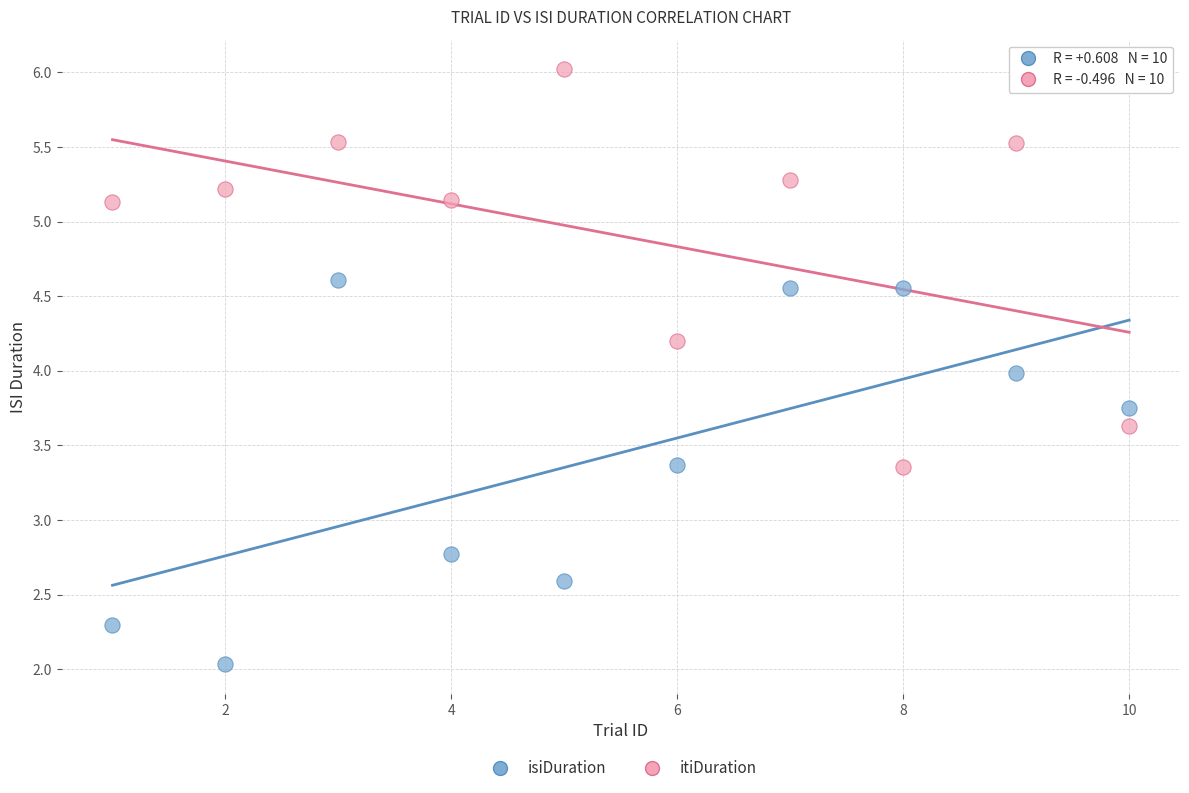

What is the X range (max minus min) for the scatter plot?

9.0